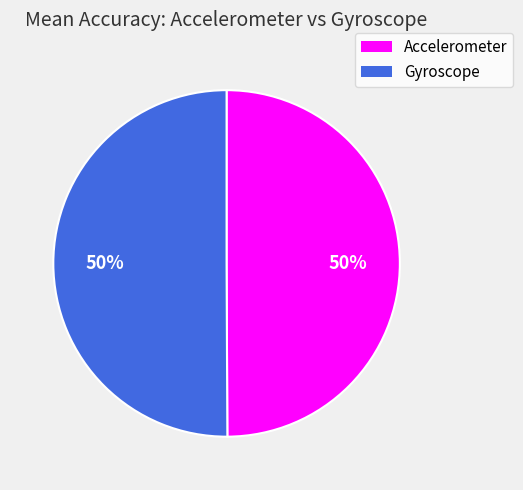

What percentage is the Gyroscope slice, to the nearest percent?

50%